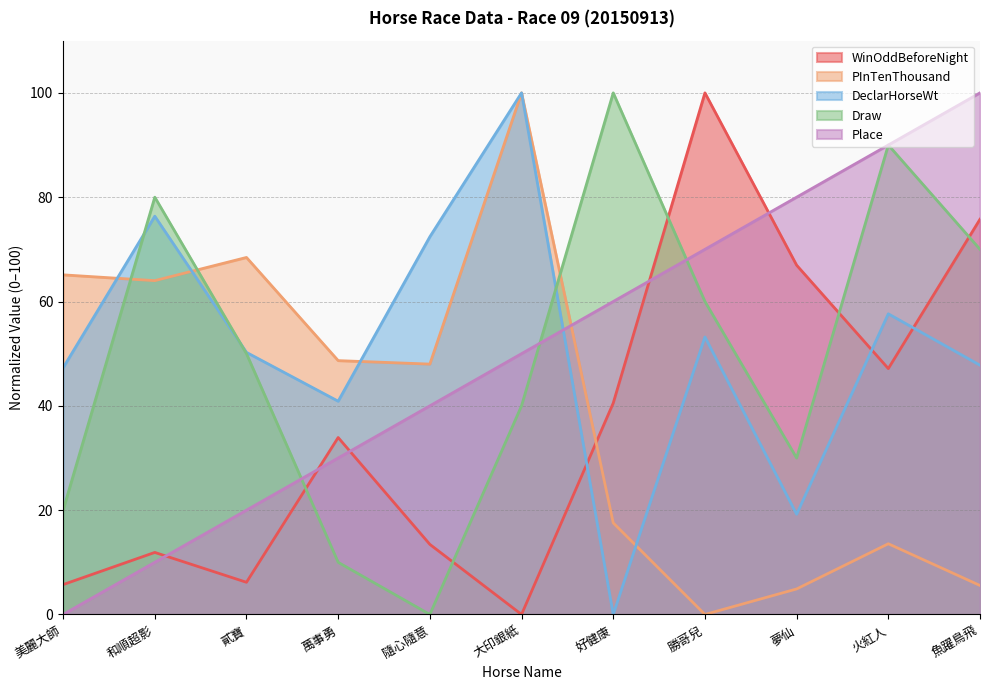

Which series changed the most between 隨心隨意 and 勝哥兒?

WinOddBeforeNight